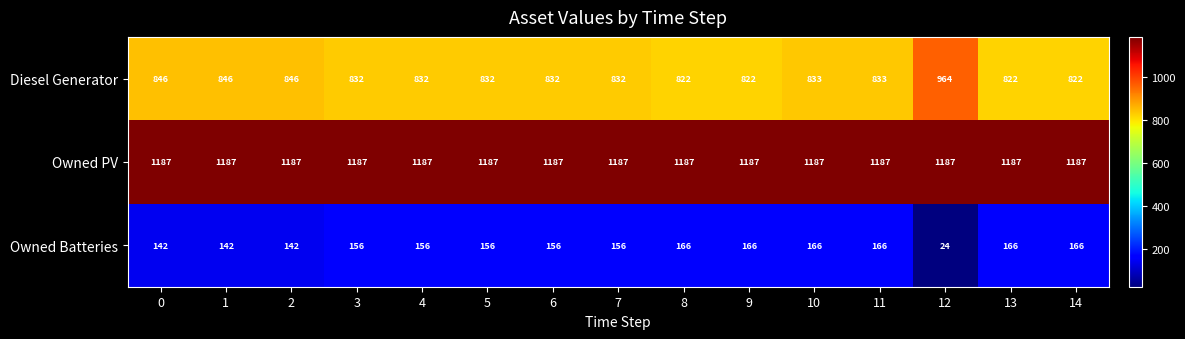

The value of Owned PV at 7 is 1187. True or false?

True